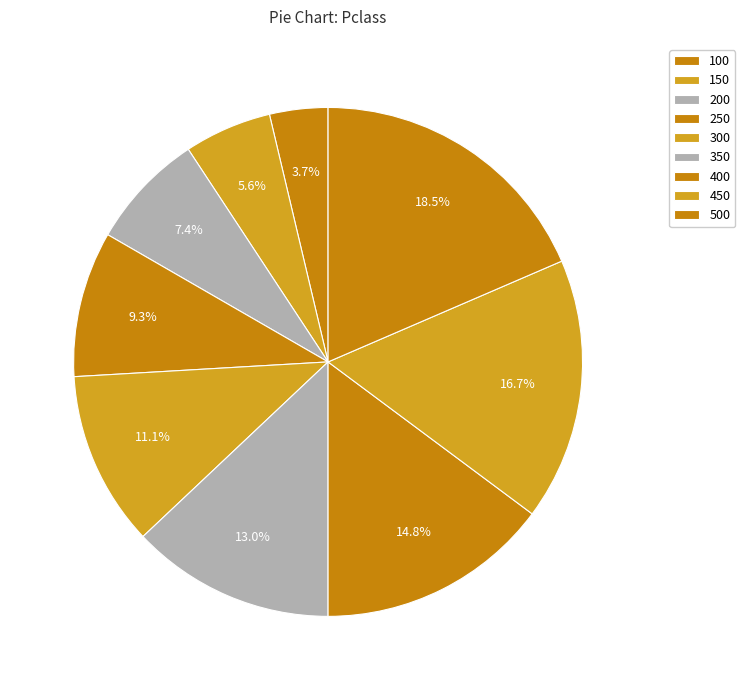

What is the smallest slice in the pie chart?

100